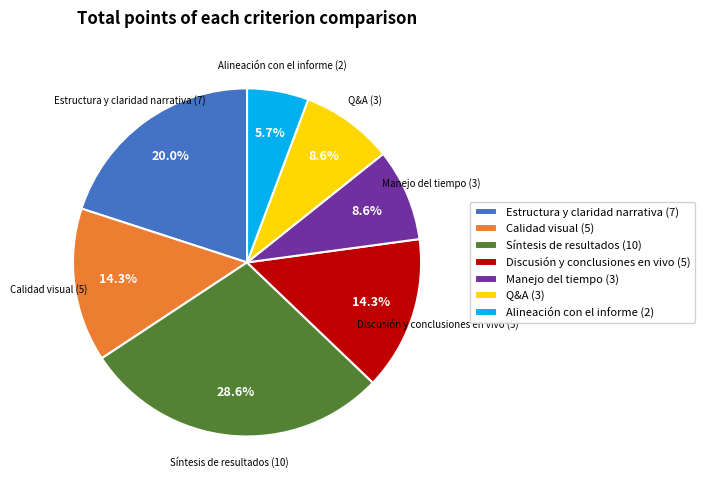

Between Calidad visual and Manejo del tiempo, which is larger?

Calidad visual